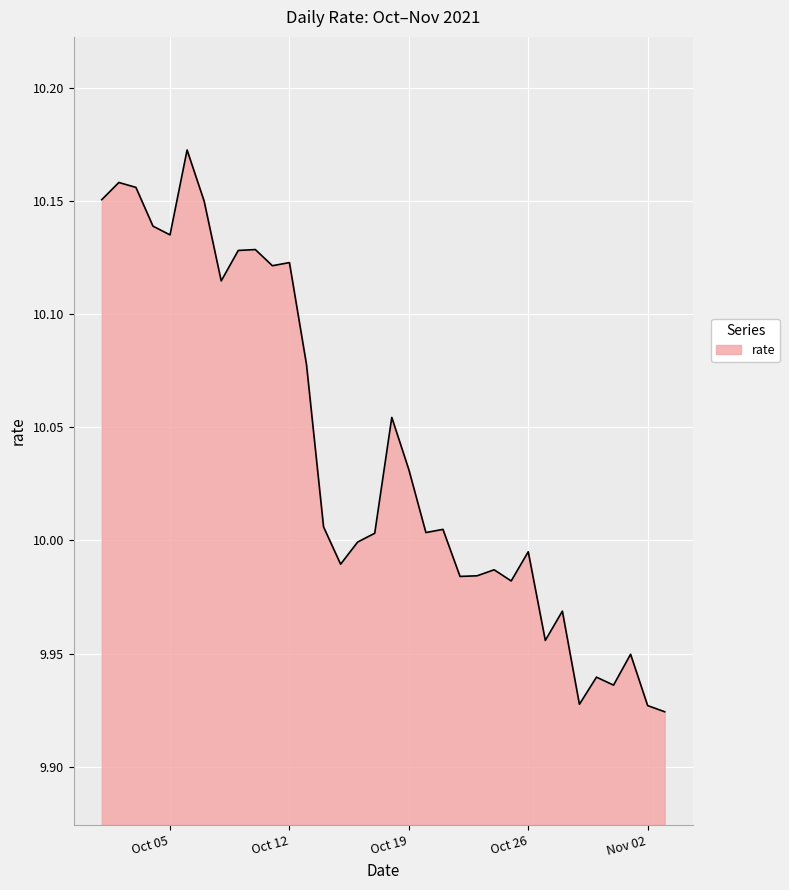

What is the greatest value displayed?

10.2